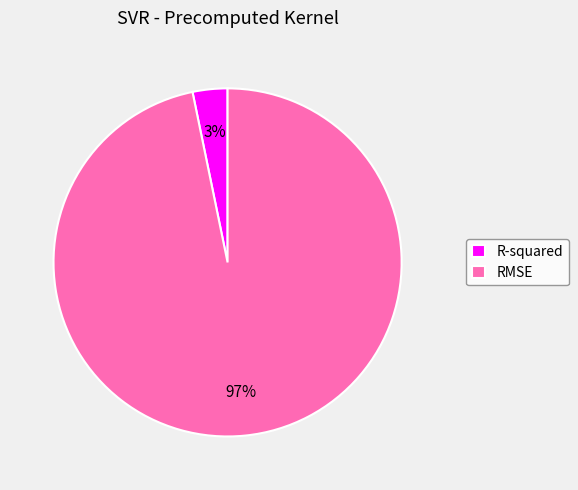

Is there any slice that represents more than half of the pie?

Yes